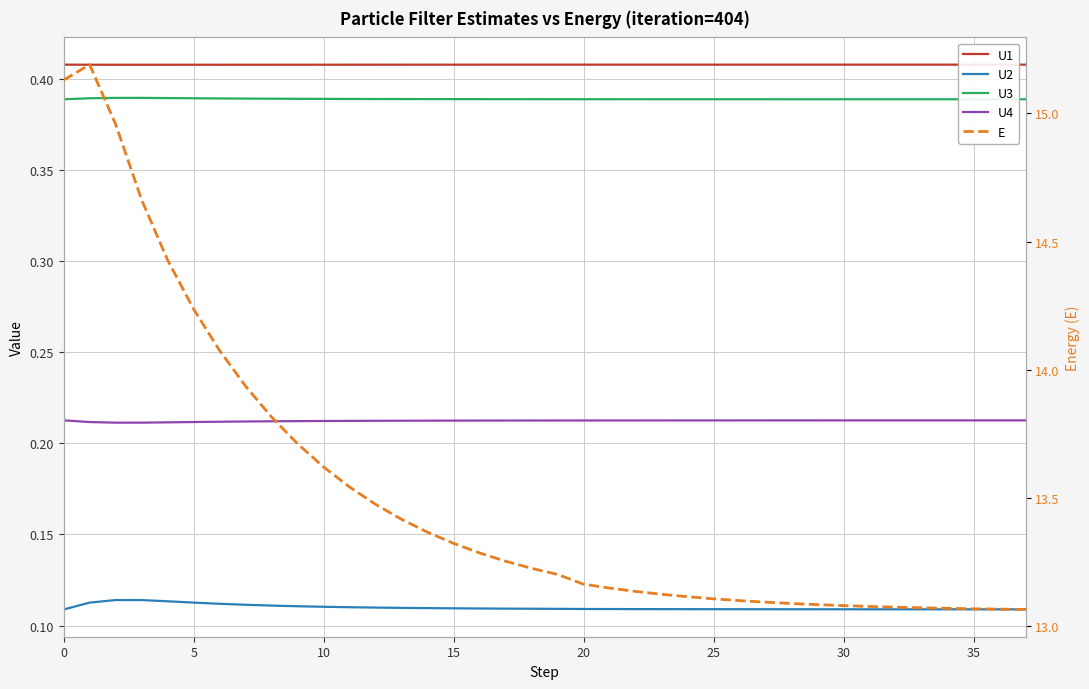

The value of E at 26 is 13.1. True or false?

True